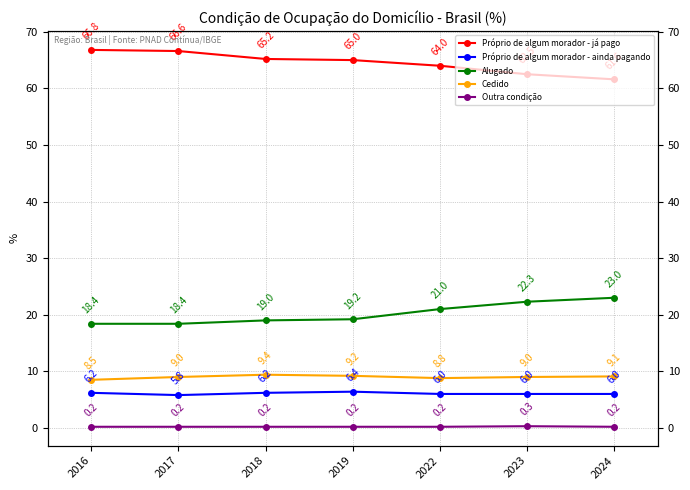

Which has a higher value, 2023 or 2024?

2023